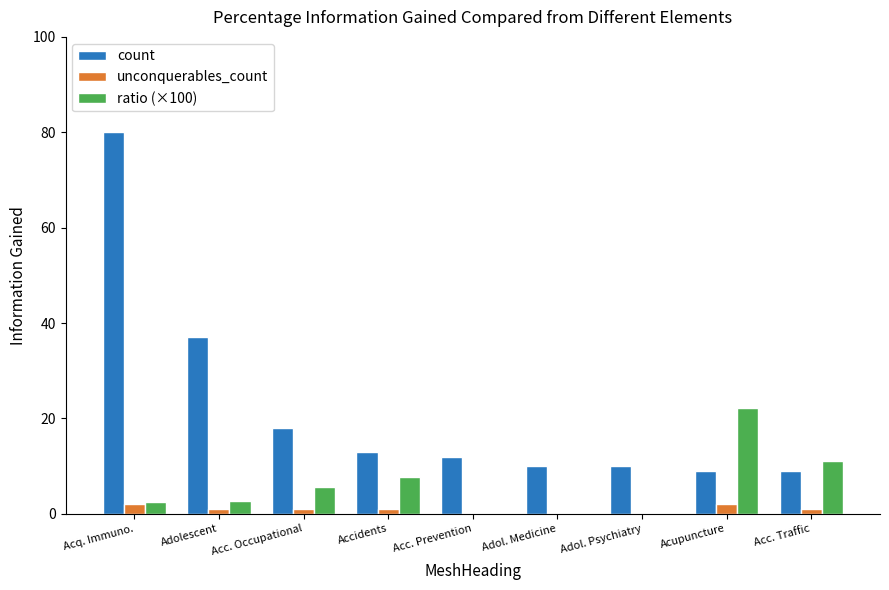

What is the maximum value shown in the chart?

80.0